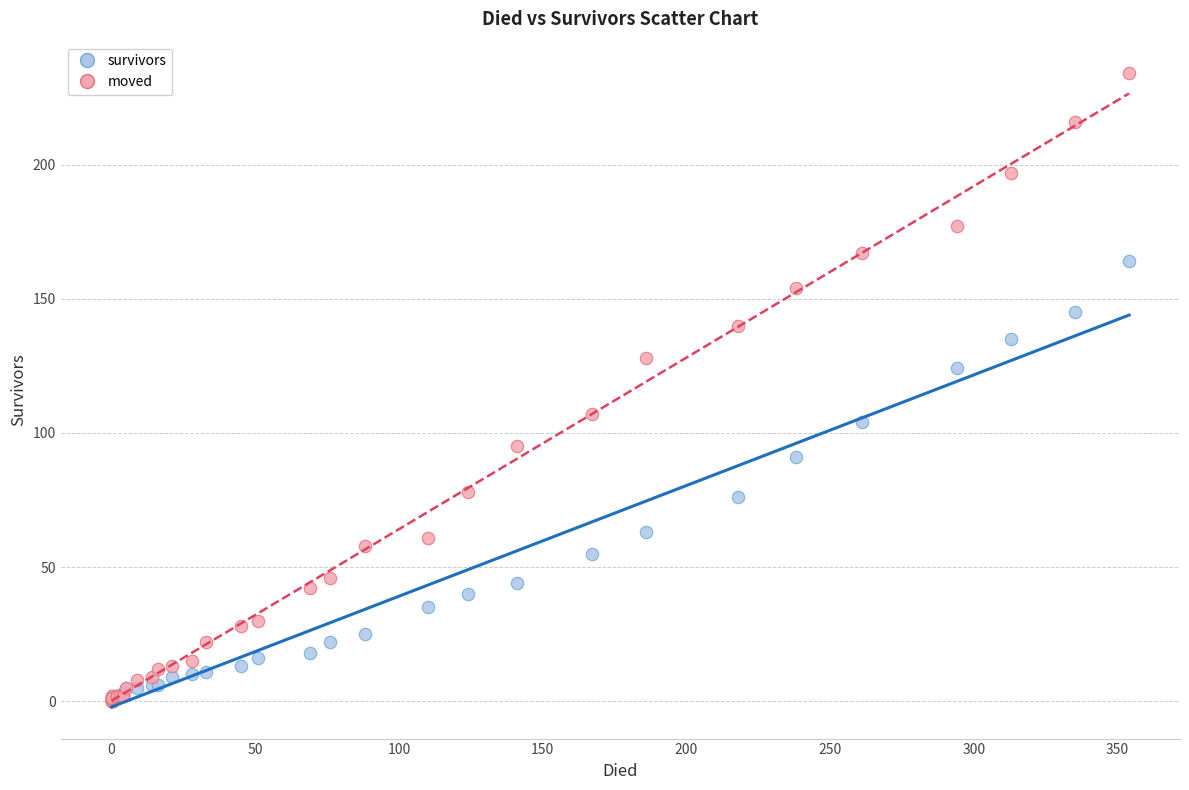

What are all the series names shown in the legend?

survivors, moved